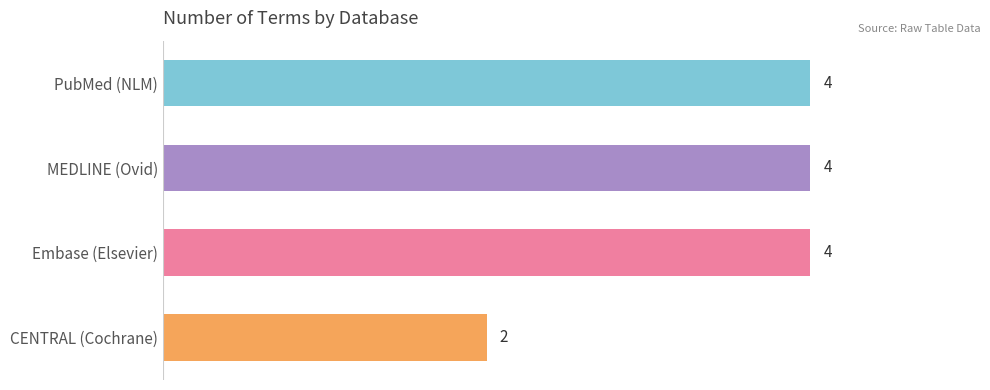

Is it true that the value at CENTRAL (Cochrane) is 1?

False